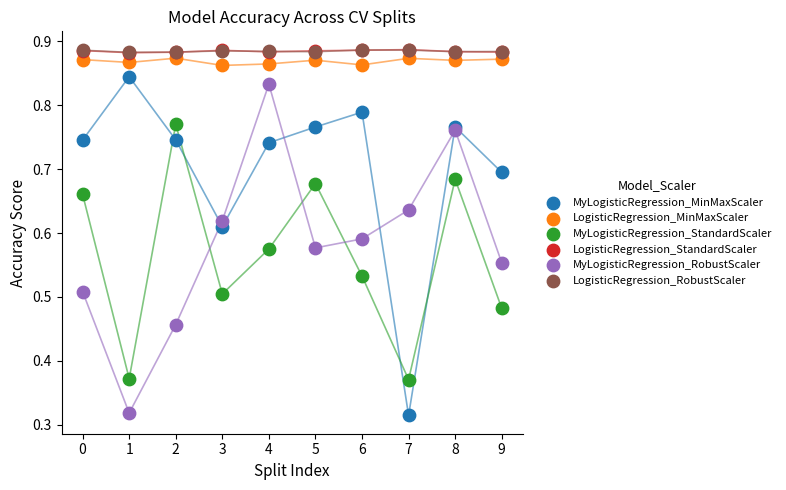

What are all the series names shown in the legend?

MyLogisticRegression_MinMaxScaler, LogisticRegression_MinMaxScaler, MyLogisticRegression_StandardScaler, LogisticRegression_StandardScaler, MyLogisticRegression_RobustScaler, LogisticRegression_RobustScaler